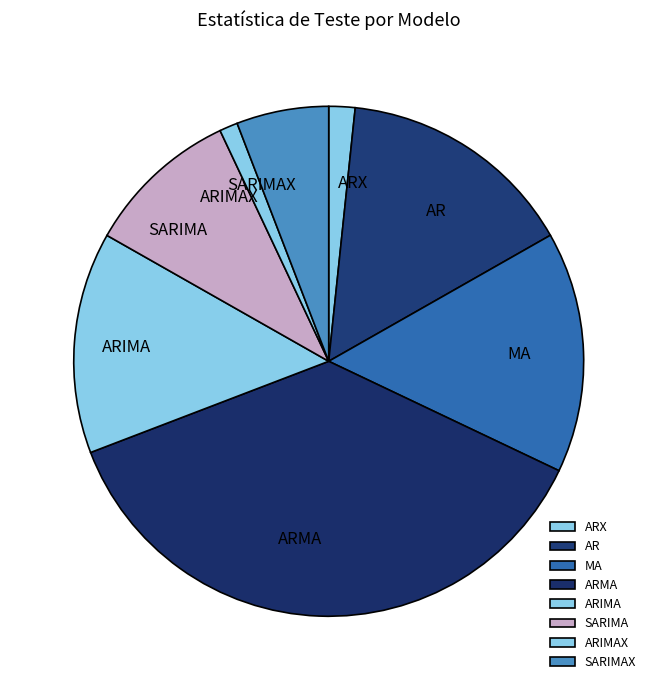

How many segments does this pie chart have?

8